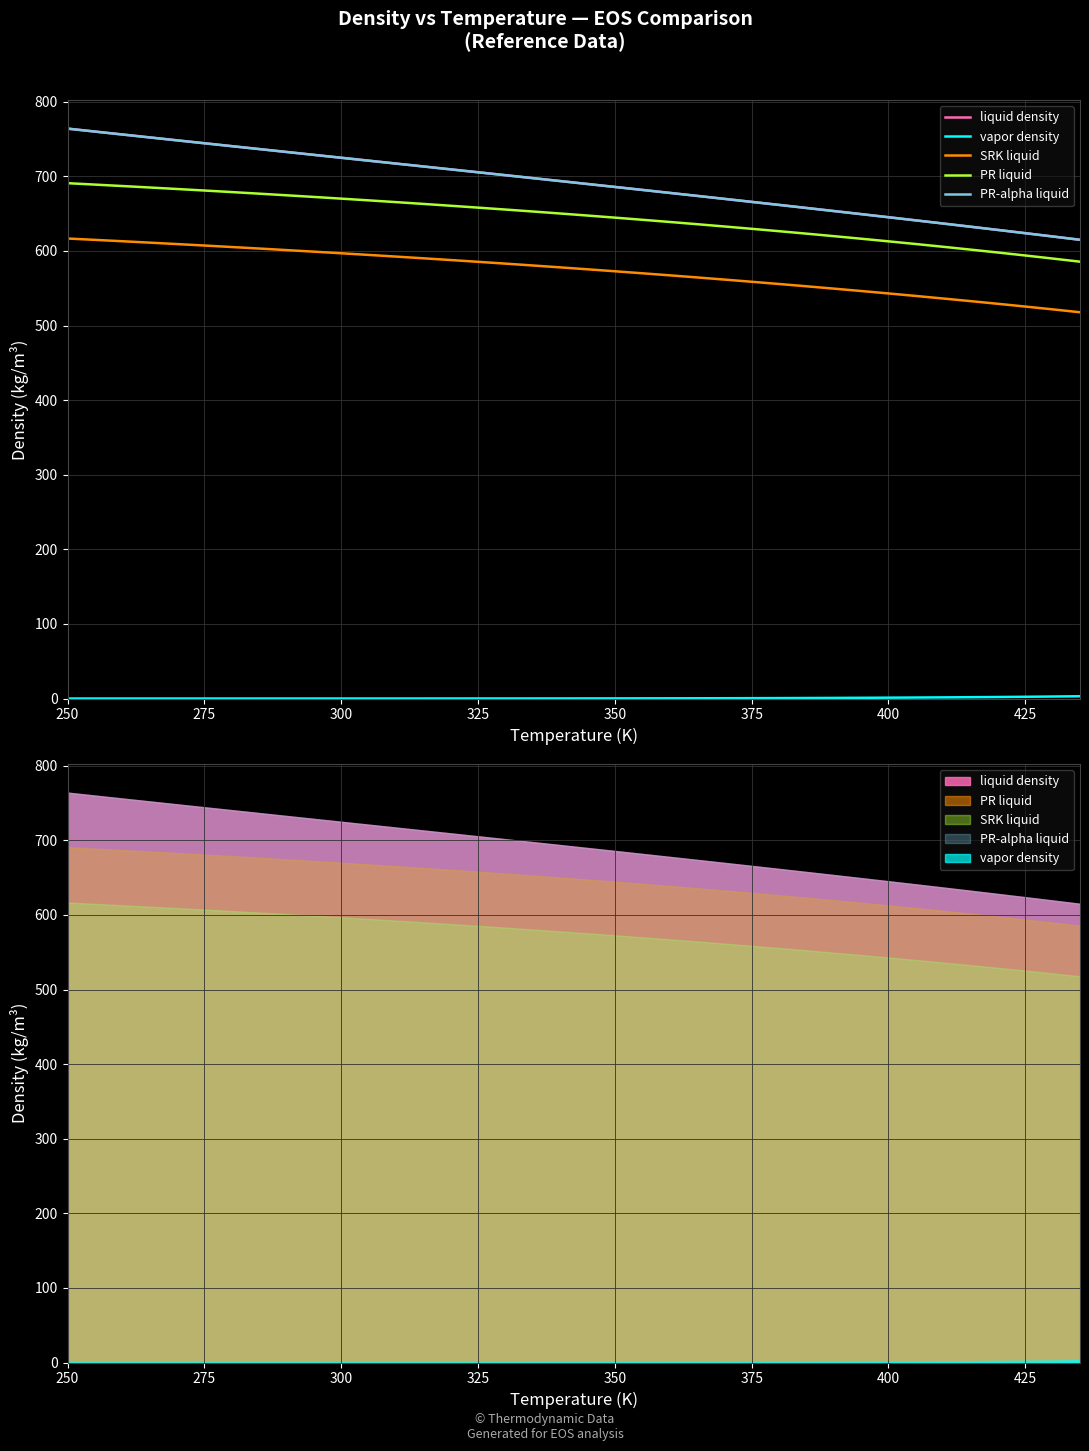

Reading left to right, what are all the values shown in this chart?

liquid density: 764.1	760.1	756.2	752.3	748.4	744.5	740.6	736.7	732.8	728.9	725.0	721.1	717.2	713.3	709.4	705.5	701.6	697.7	693.8	689.8	685.9	681.9	677.9	673.9	669.9	665.9	661.8	657.7	653.6	649.4	645.3	641.1	636.8	632.5	628.2	623.9	619.5	615.0
vapor density: 0.0	0.0	0.0	0.0	0.0	0.0	0.0	0.0	0.0	0.0	0.0	0.0	0.0	0.0	0.0	0.1	0.1	0.1	0.1	0.1	0.2	0.2	0.3	0.3	0.4	0.5	0.6	0.7	0.8	1.0	1.1	1.3	1.5	1.8	2.0	2.3	2.7	3.0
SRK liquid: 616.7	614.9	613.1	611.2	609.3	607.3	605.3	603.3	601.2	599.1	597.0	594.8	592.5	590.2	587.9	585.5	583.1	580.6	578.1	575.5	572.8	570.1	567.4	564.6	561.7	558.8	555.8	552.7	549.6	546.4	543.1	539.7	536.3	532.8	529.2	525.5	521.7	517.9
PR liquid: 690.9	689.0	687.1	685.1	683.1	681.1	679.0	676.9	674.7	672.5	670.2	667.9	665.5	663.1	660.7	658.1	655.6	652.9	650.3	647.5	644.7	641.9	638.9	635.9	632.9	629.7	626.5	623.3	619.9	616.5	612.9	609.3	605.6	601.8	598.0	594.0	589.9	585.7
PR-alpha liquid: 764.1	760.1	756.2	752.3	748.4	744.5	740.6	736.7	732.8	728.9	725.0	721.1	717.2	713.3	709.4	705.5	701.6	697.7	693.8	689.8	685.9	681.9	677.9	673.9	669.9	665.9	661.8	657.7	653.6	649.4	645.3	641.1	636.8	632.5	628.2	623.9	619.5	615.0